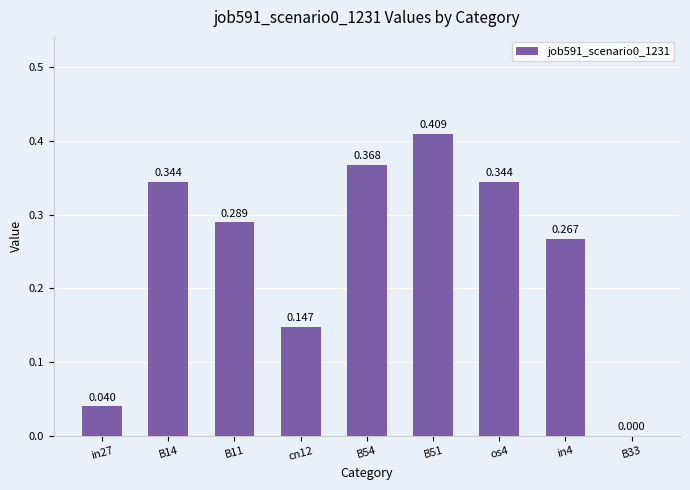

What is the sum of the values at os4 and B51?

0.8